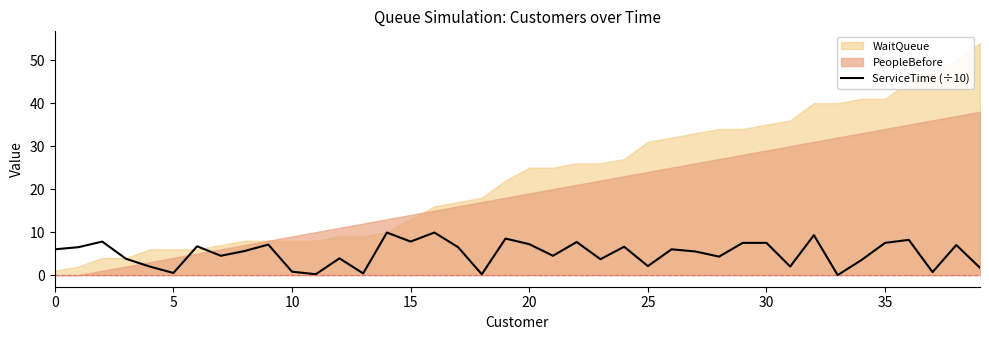

Where is the data nearest to the value 4?

12